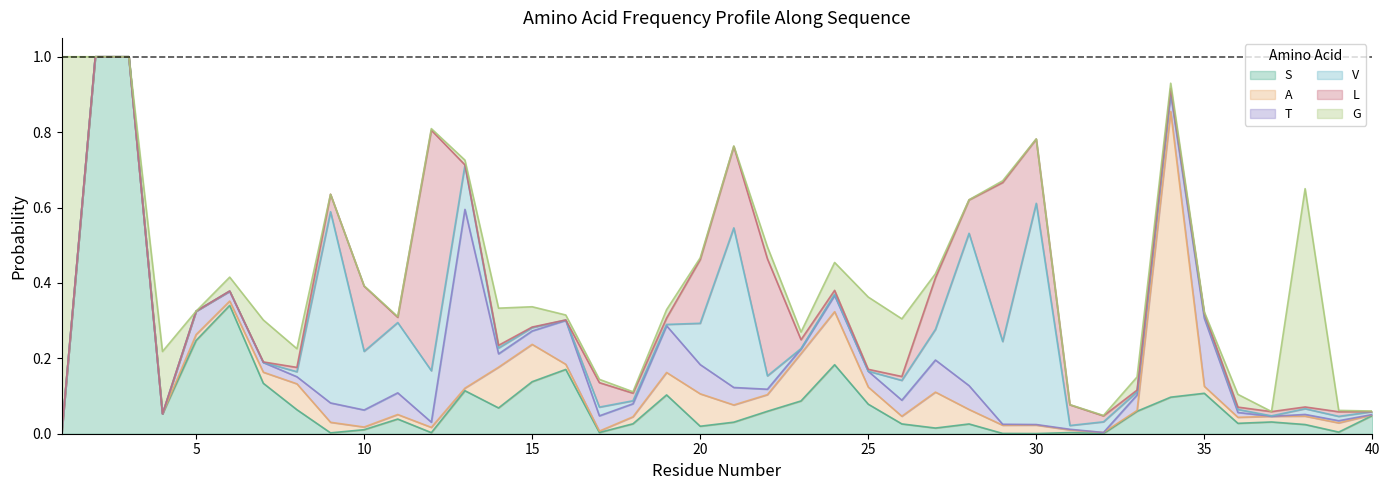

What is the value of the V point at the 27th from the left?

0.1